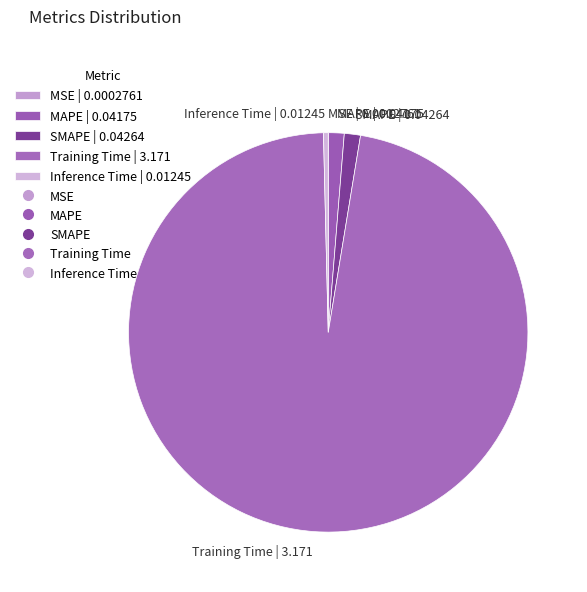

Is the sum of Training Time | 3.171 and Inference Time | 0.01245 greater than half?

Yes